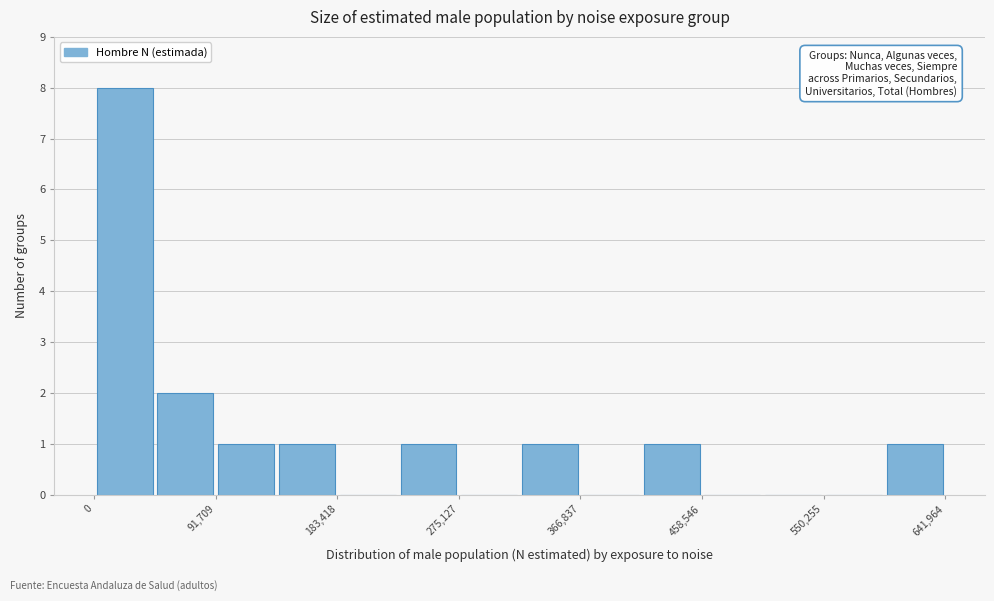

How tall is the bar that spans 90000 to 140000 on the x-axis? Neither the bar edges nor the heights are printed on the chart, so give them approximately, as read against the axes.

1